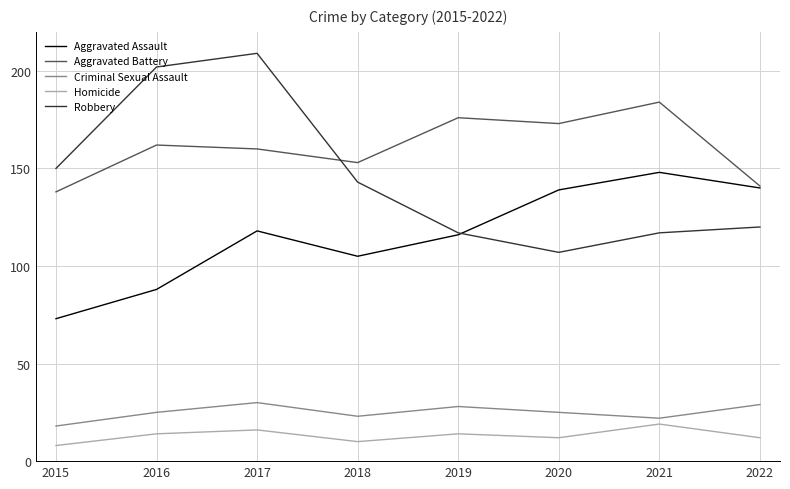

How many interior local peaks does the Criminal Sexual Assault series have?

2